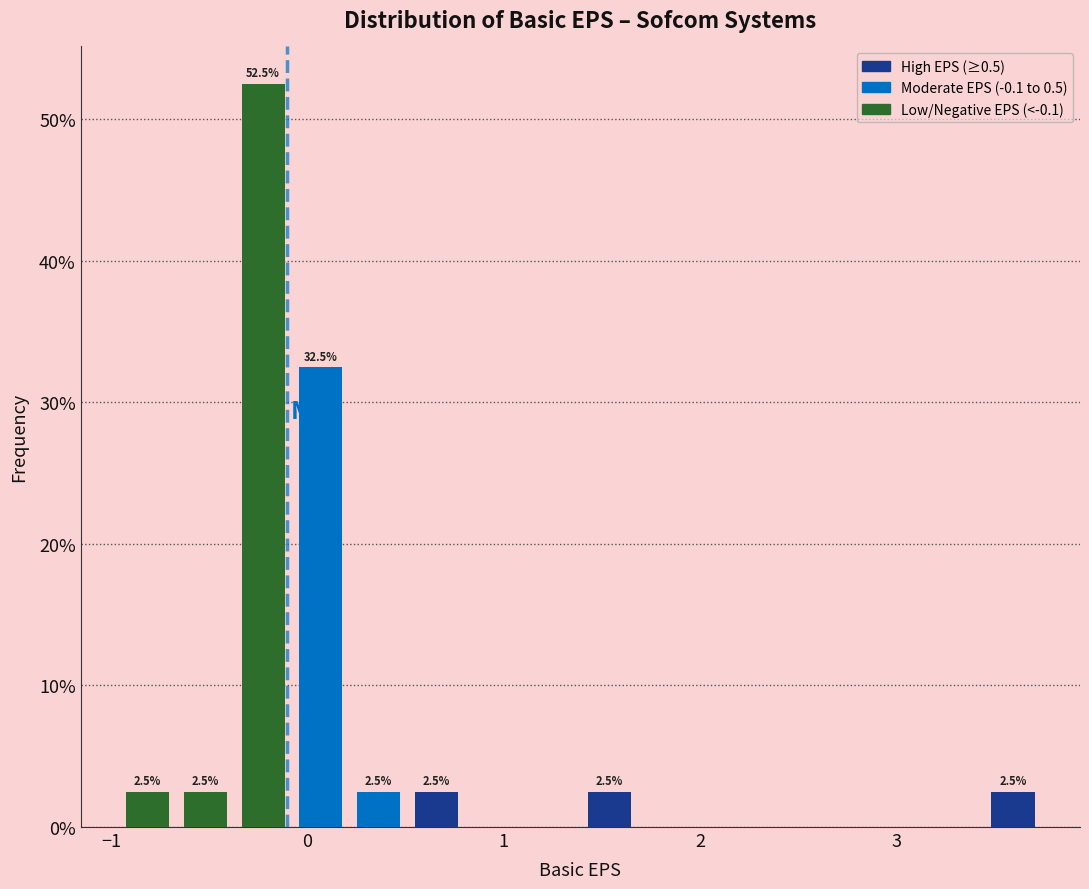

Around what value on the x-axis is the tallest bar? Give the approximate position of its centre, as read against the axis.

-0.2